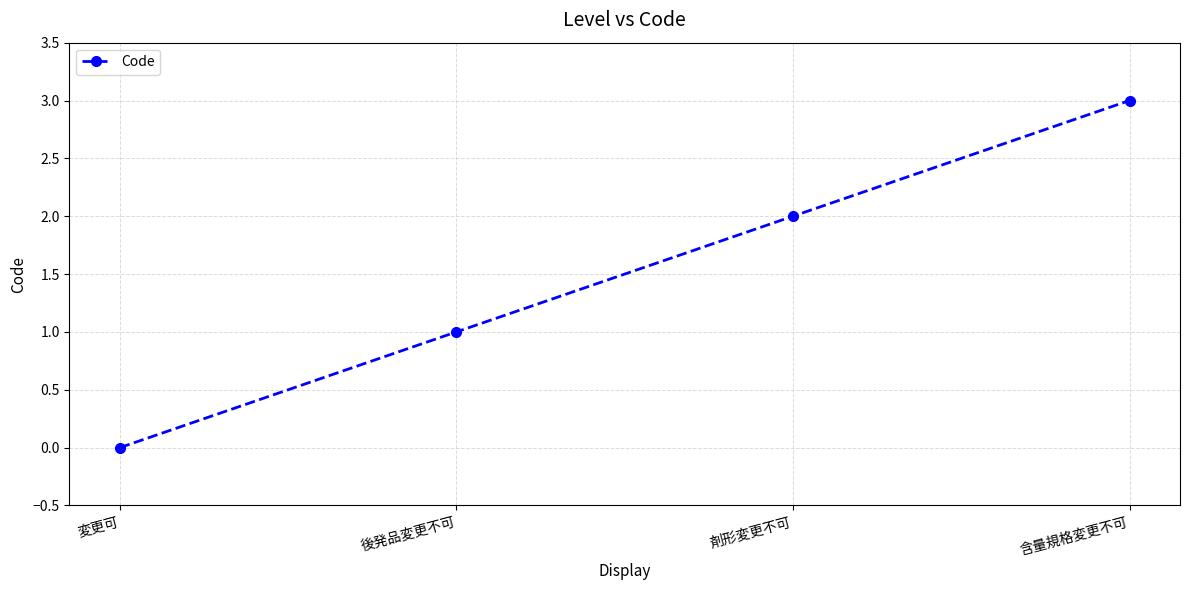

How many categories are shown in the chart?

4